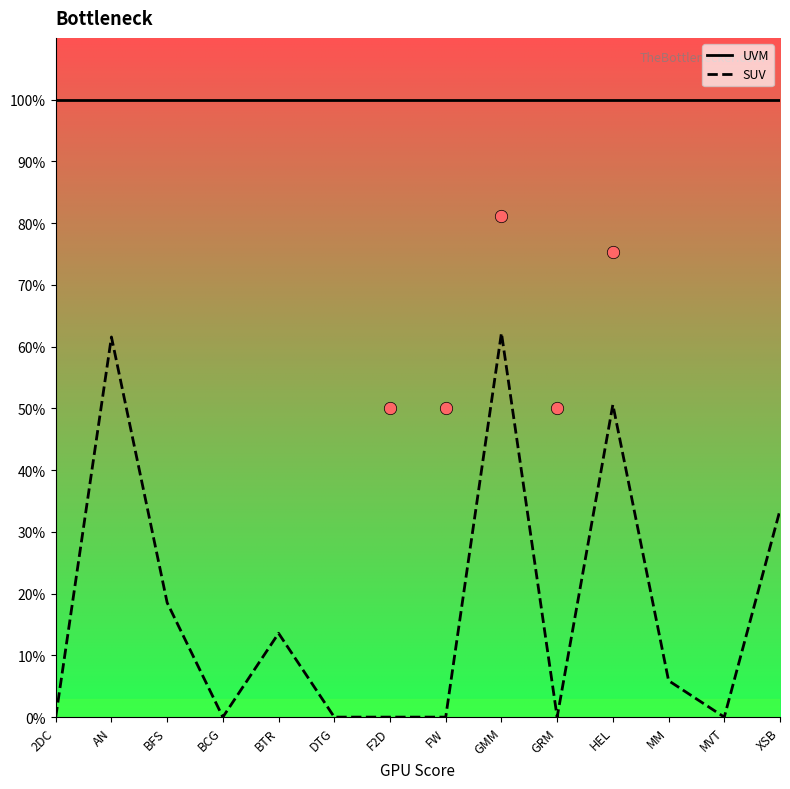

What are all the series names shown in the legend?

UVM, SUV